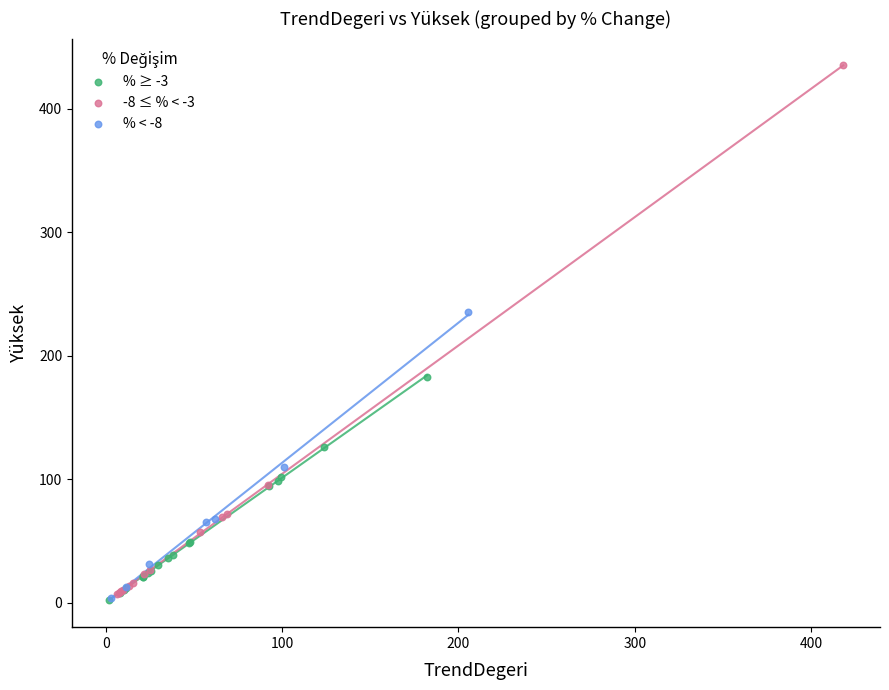

Which series has the widest spread of Y values?

-8 ≤ % < -3